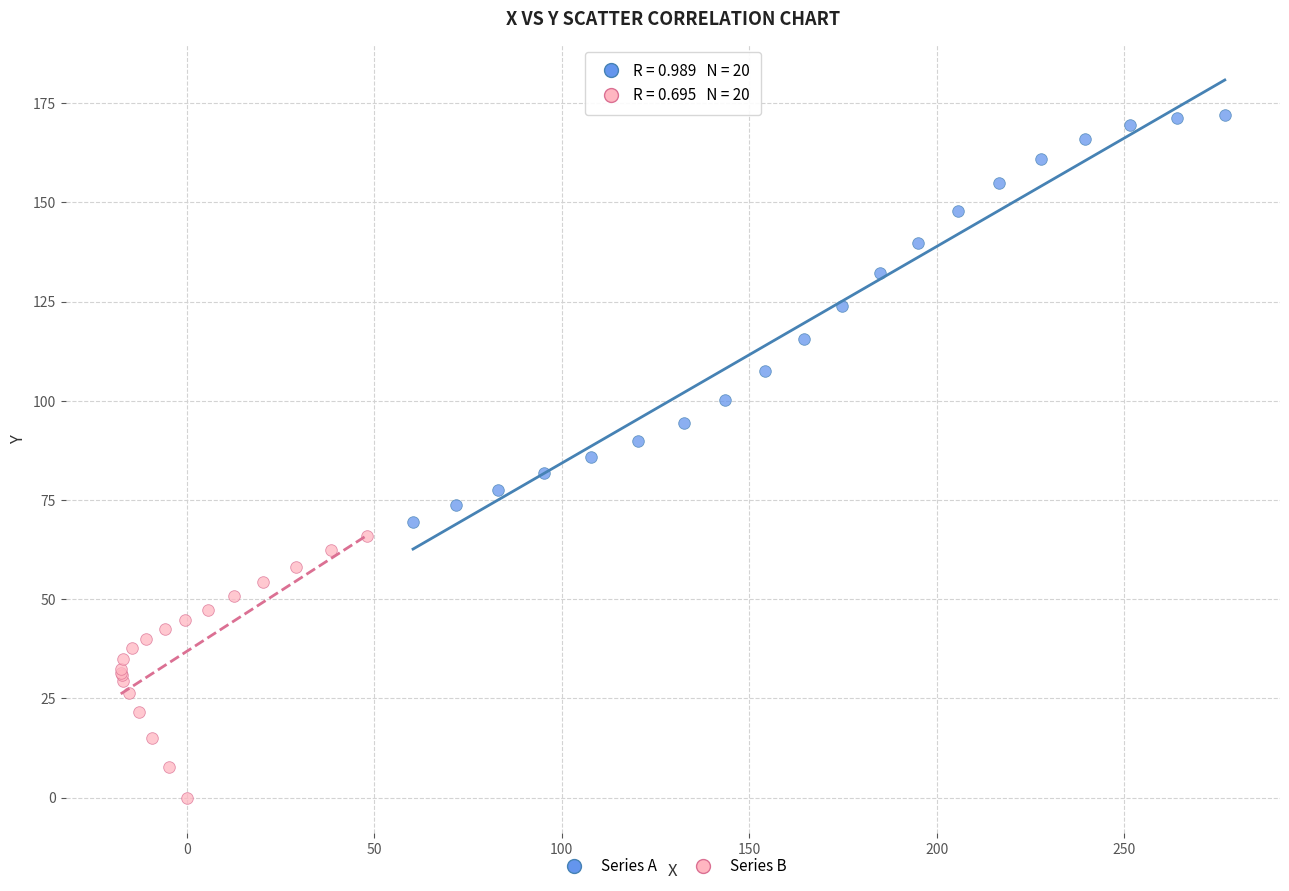

What are all the series names shown in the legend?

Series A, Series B